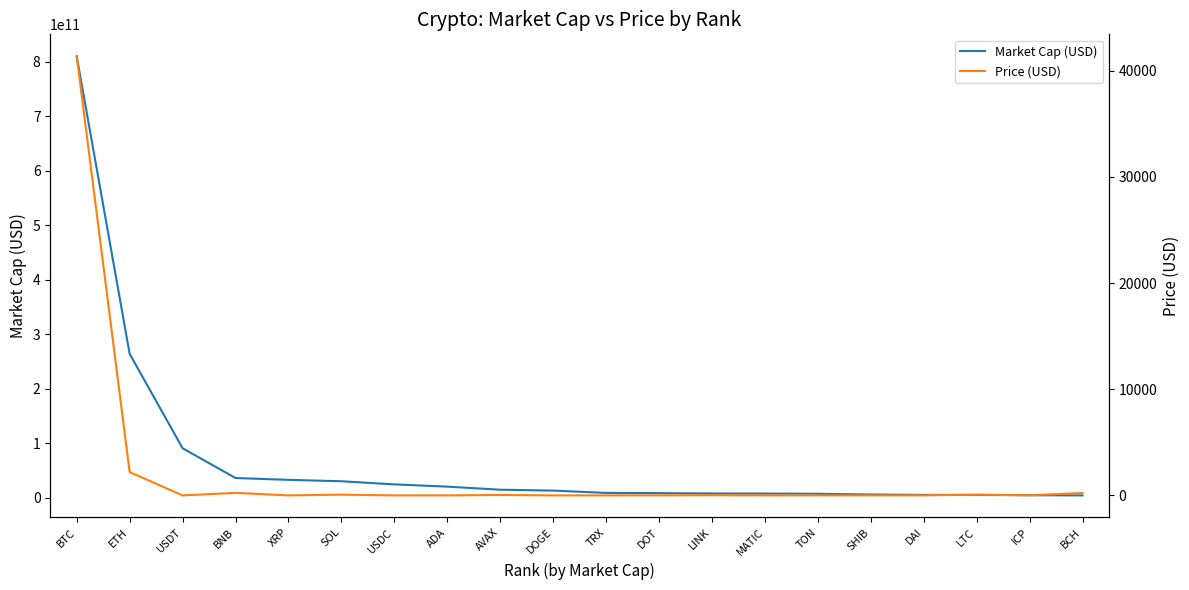

What is the total value across all series at LTC?

5270784893.8